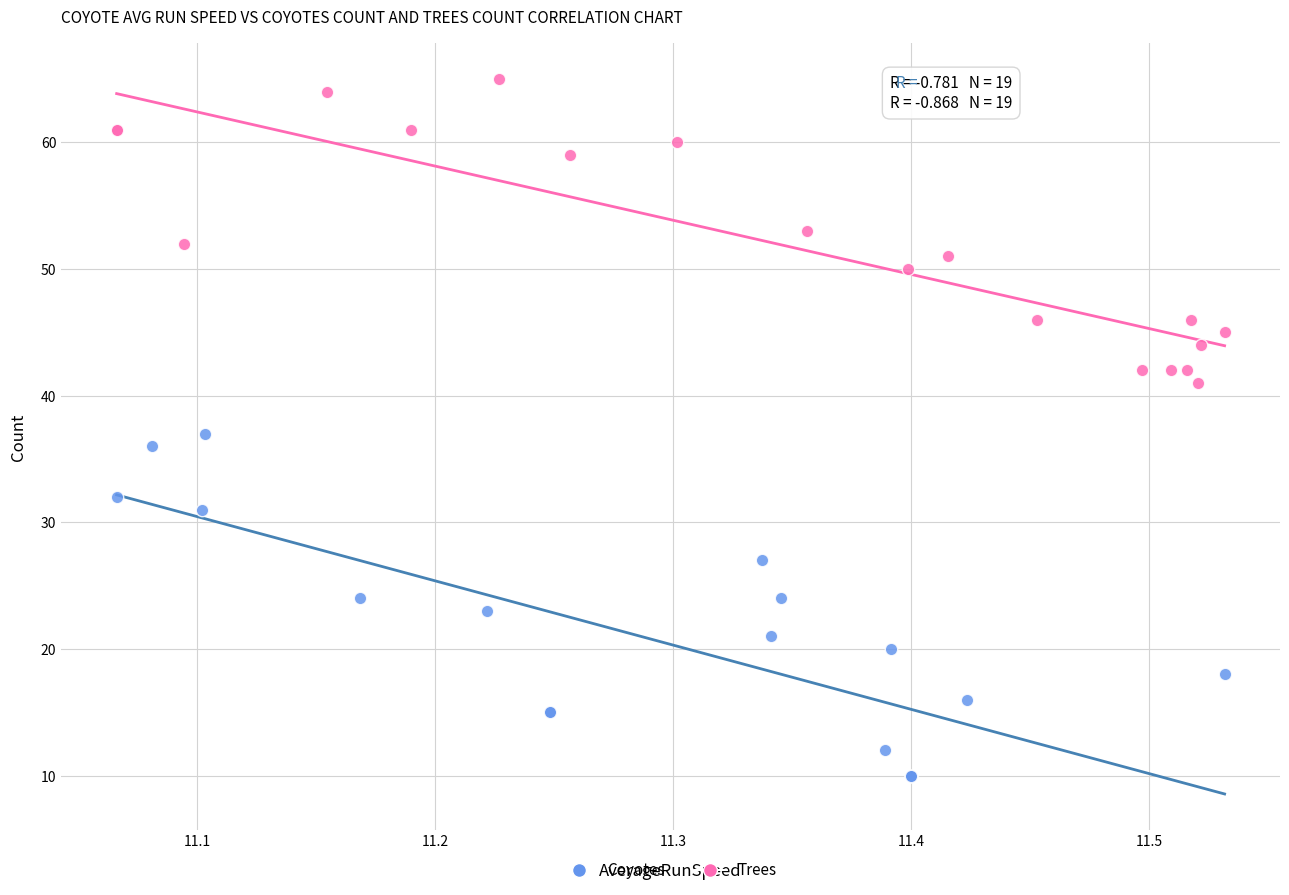

Which series reaches the minimum Y coordinate?

Coyotes